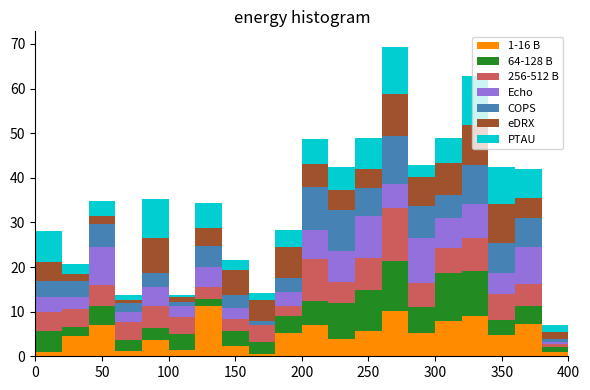

Which range on the x-axis has the tallest stacked bar (by total height)?

260 to 280